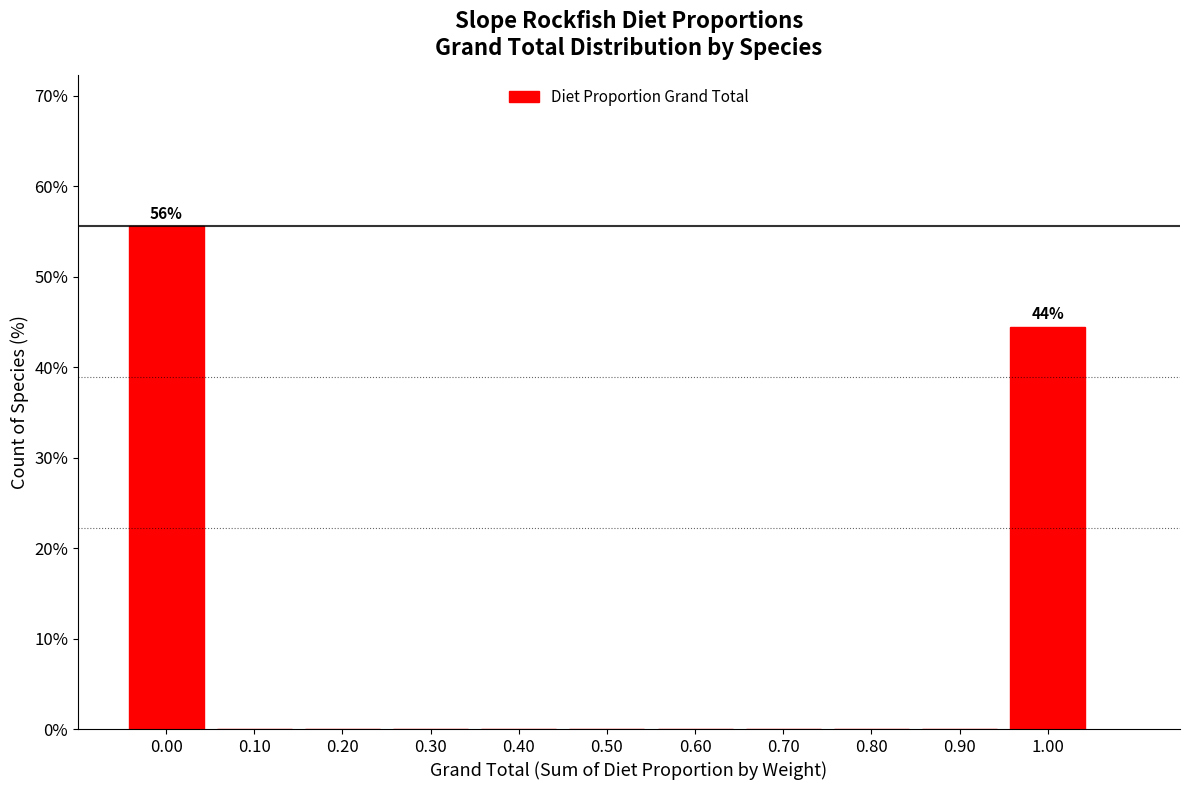

Over which range of the x-axis is the bar tallest?

-0.05 to 0.05